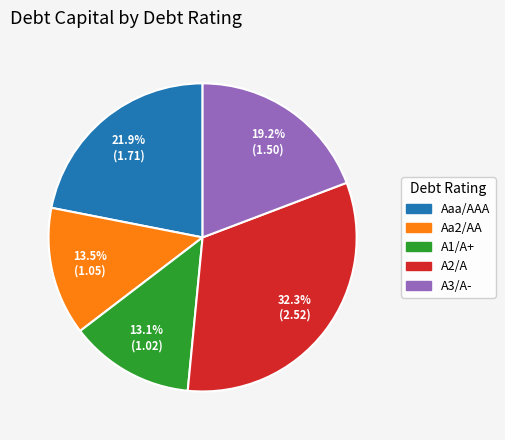

Is there a majority slice in this chart?

No